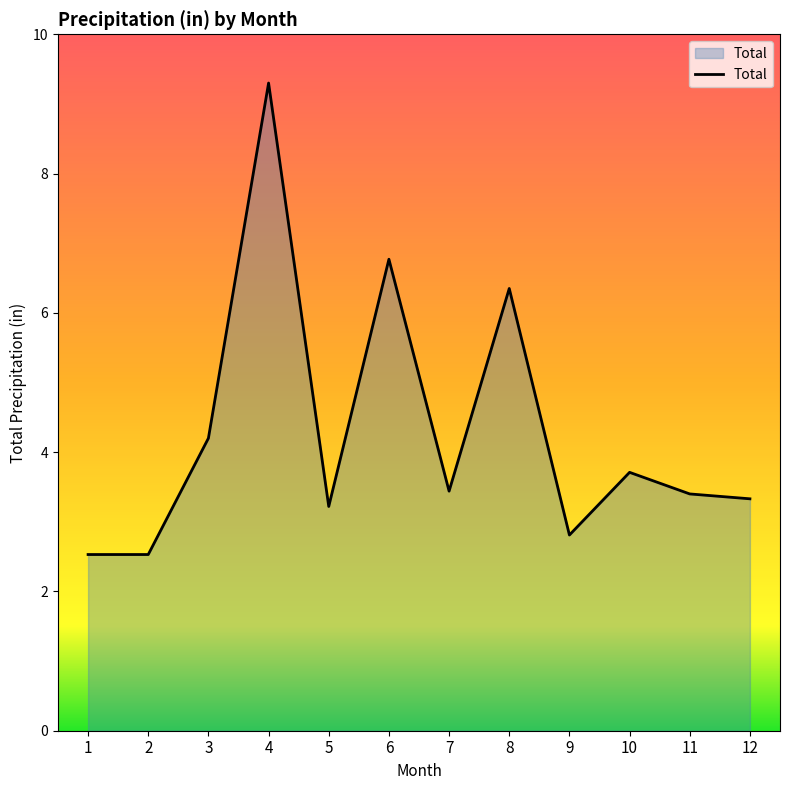

Count the number of categories in the chart.

12